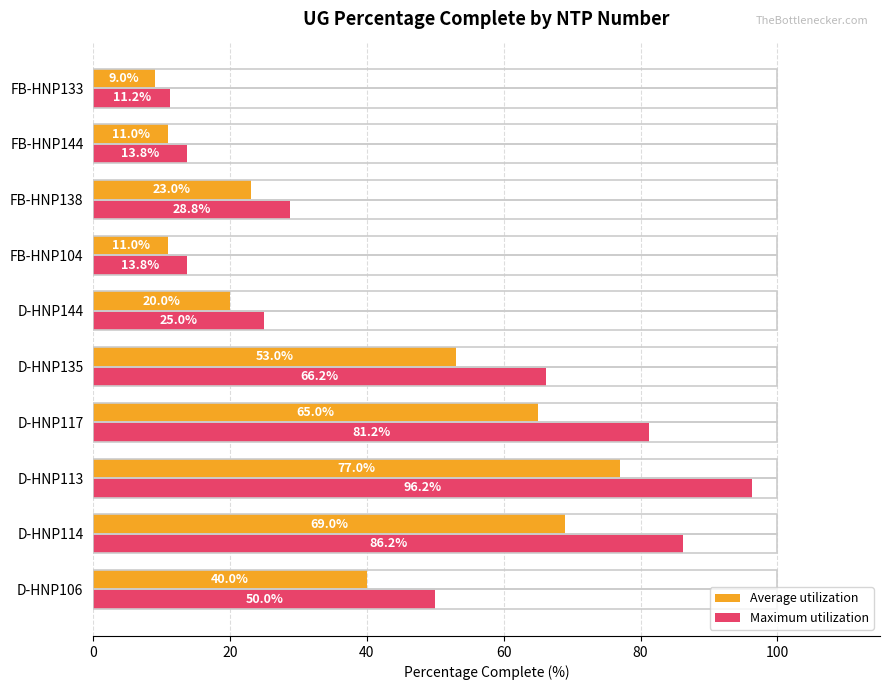

Which series has the largest total across all categories?

Maximum utilization